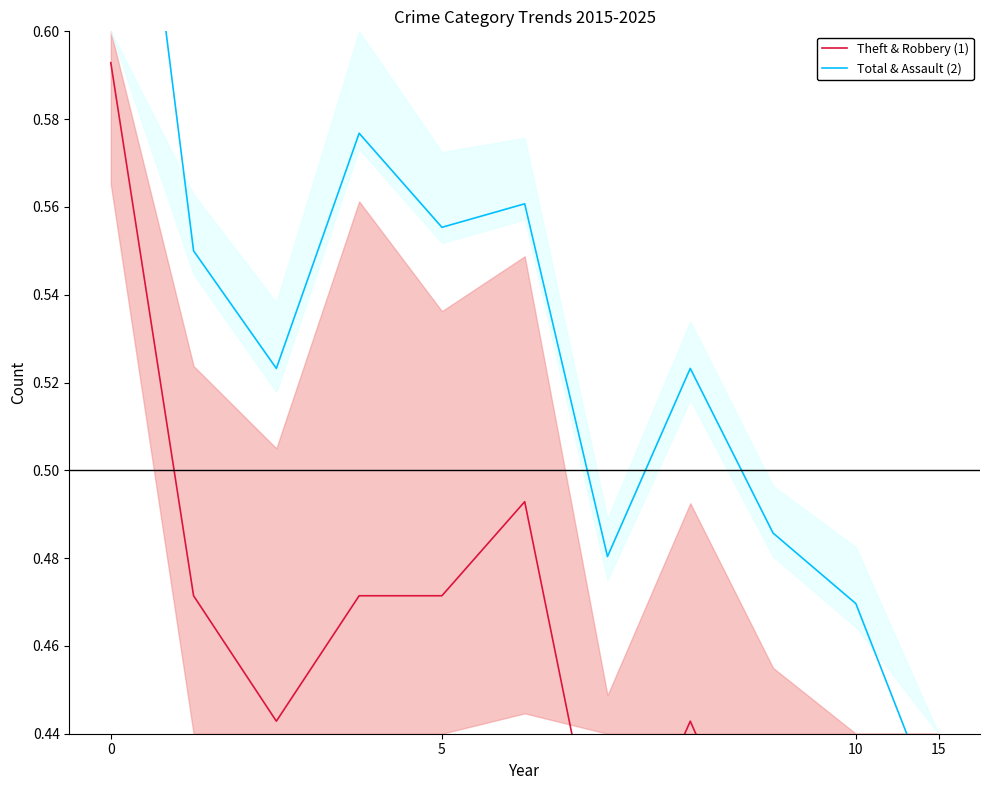

Which series has the widest spread of values?

Total & Assault (2)